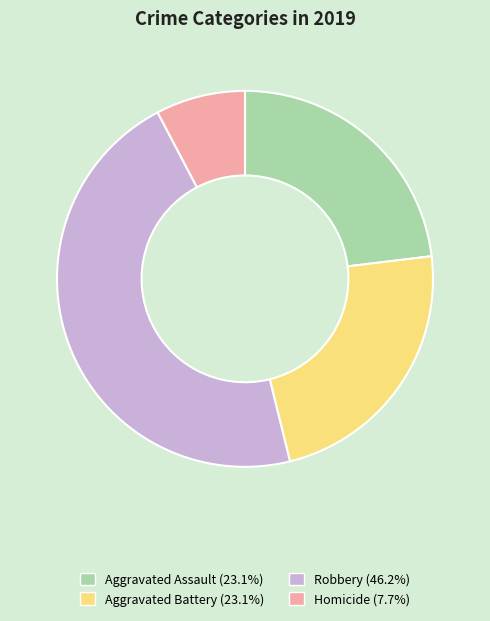

Is there a majority slice in this chart?

No